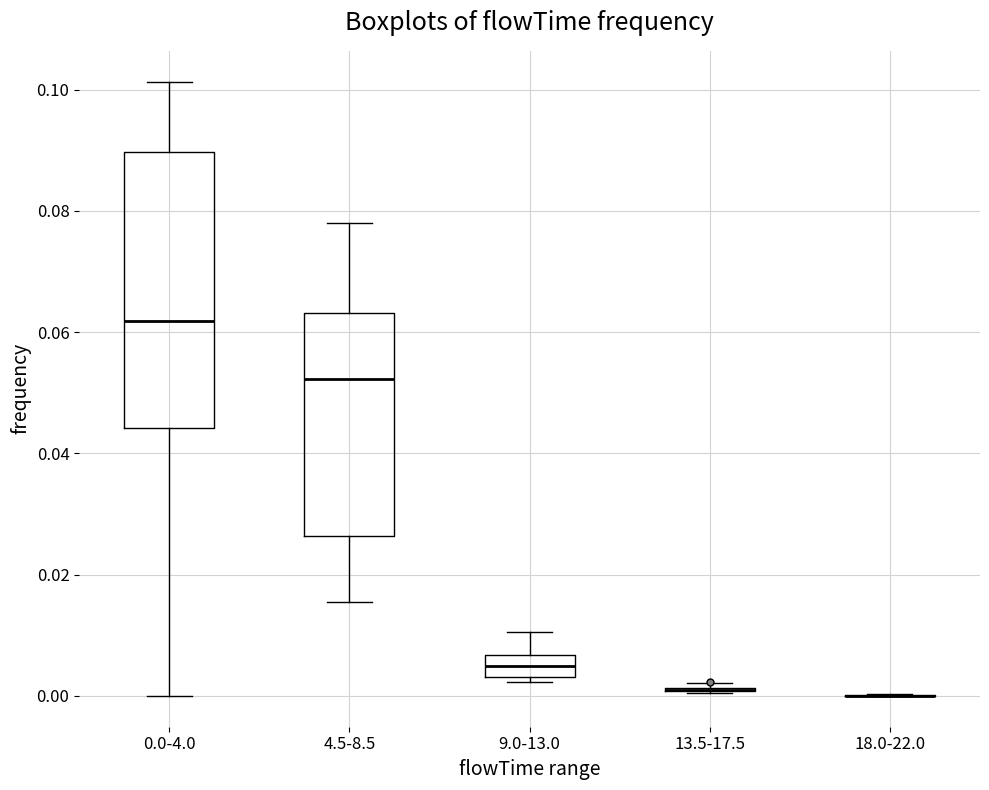

Where is the lower edge of the box for 9.0-13.0 on the y-axis? The values are not printed on the chart, so give them approximately, as read against the axis.

0.004